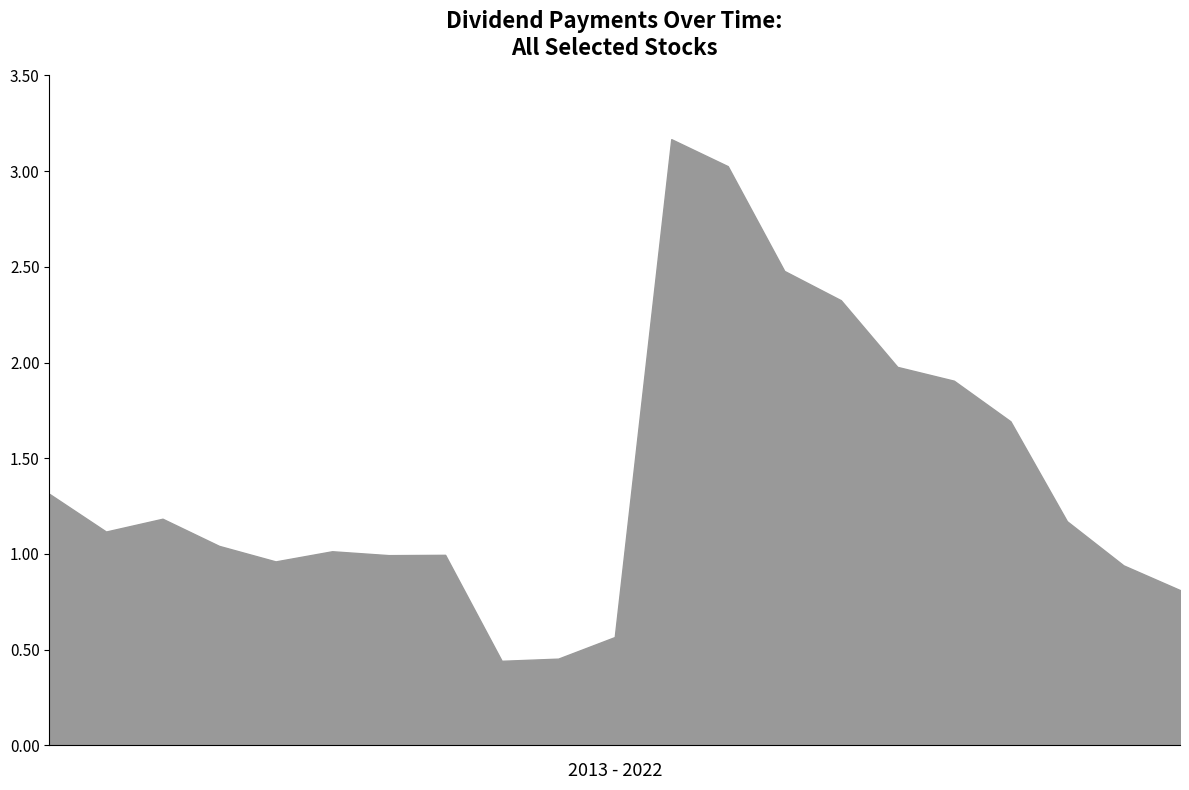

What is the sum of the values at 2016-06 and 2020-06?

3.0